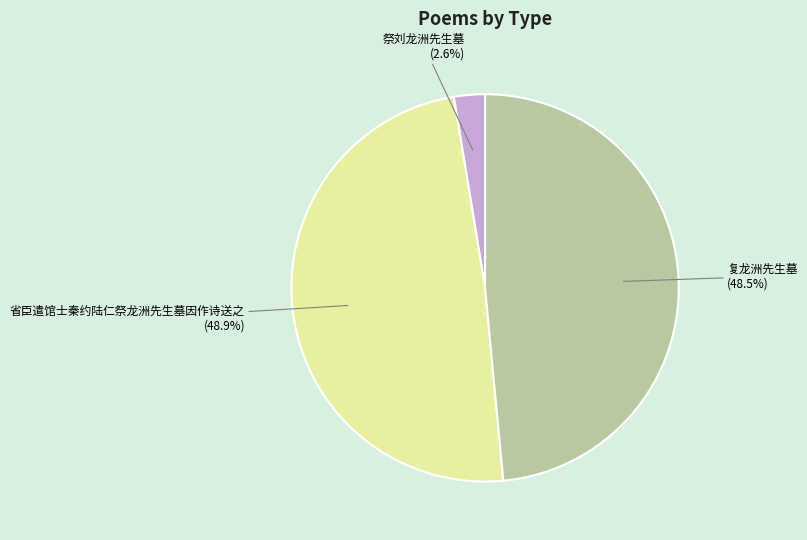

Is there any slice that represents more than half of the pie?

No